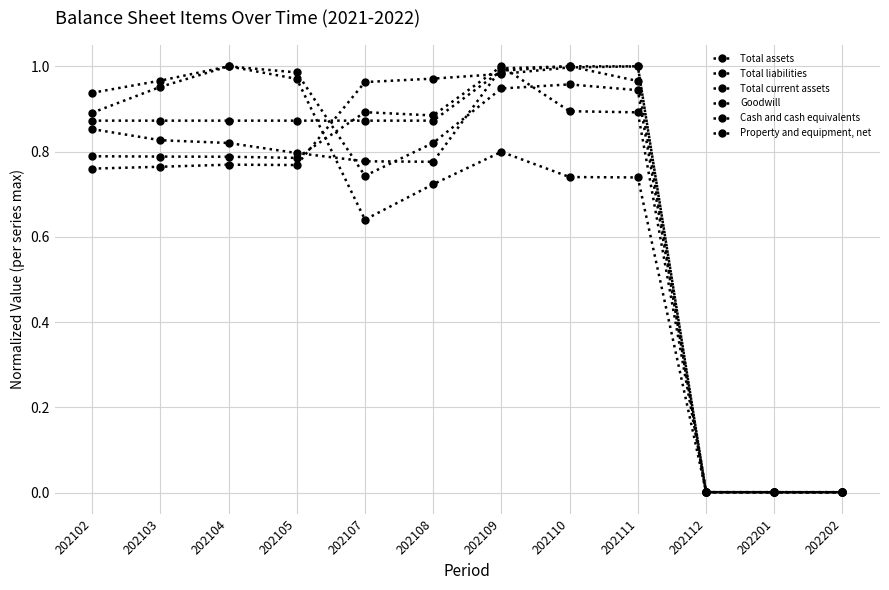

Where is the first local minimum for Property and equipment, net?

202108